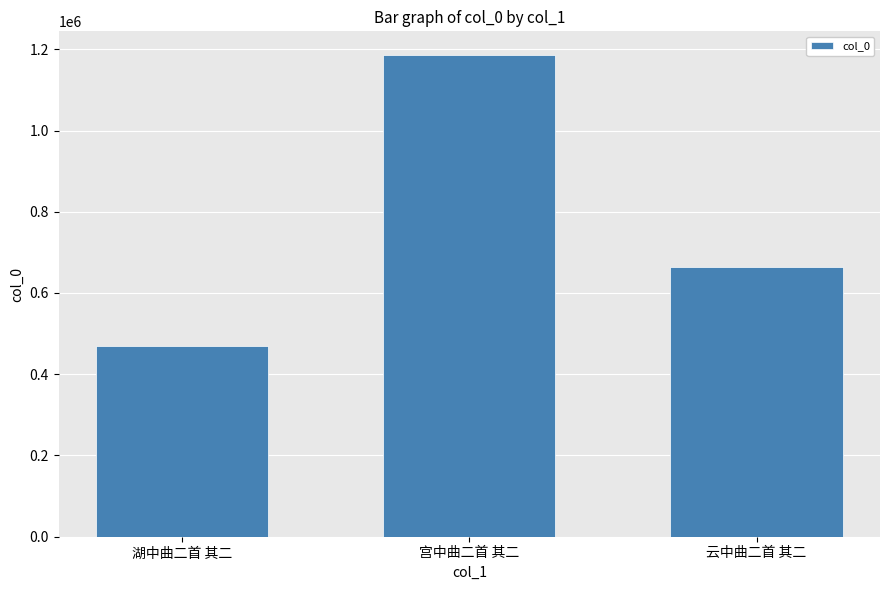

Which has a higher value, 湖中曲二首 其二 or 云中曲二首 其二?

云中曲二首 其二